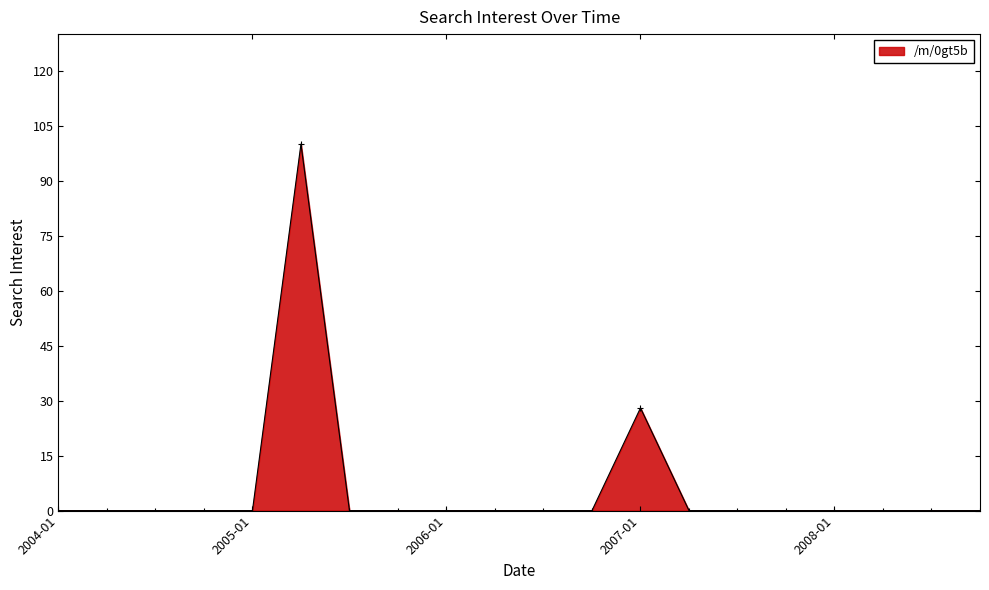

How many distinct data groups are displayed?

1